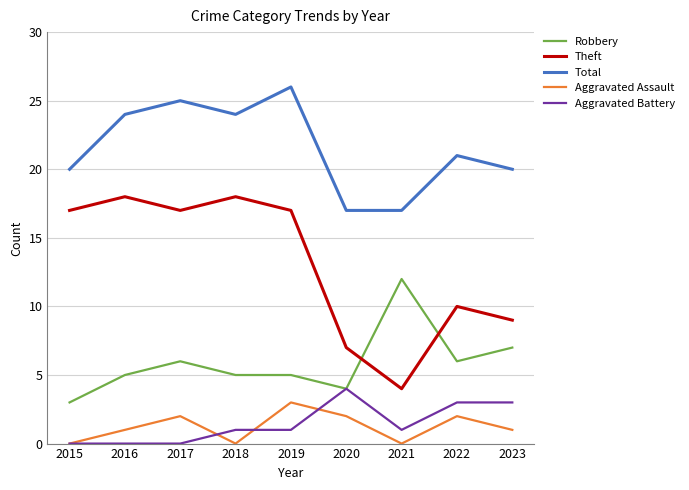

What is the total value across all series at 2022?

42